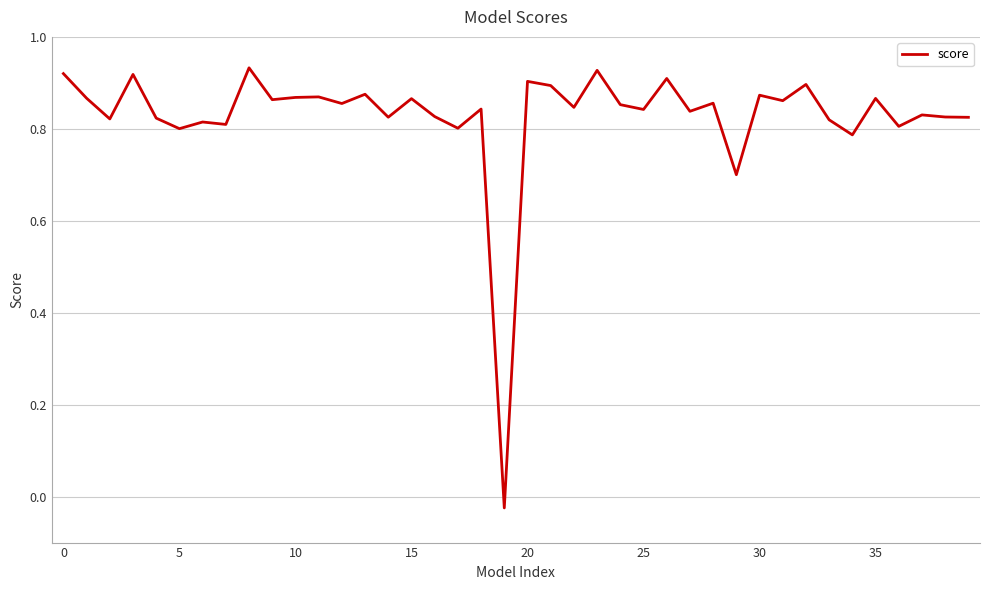

Does the chart display data point markers on the line(s)?

No